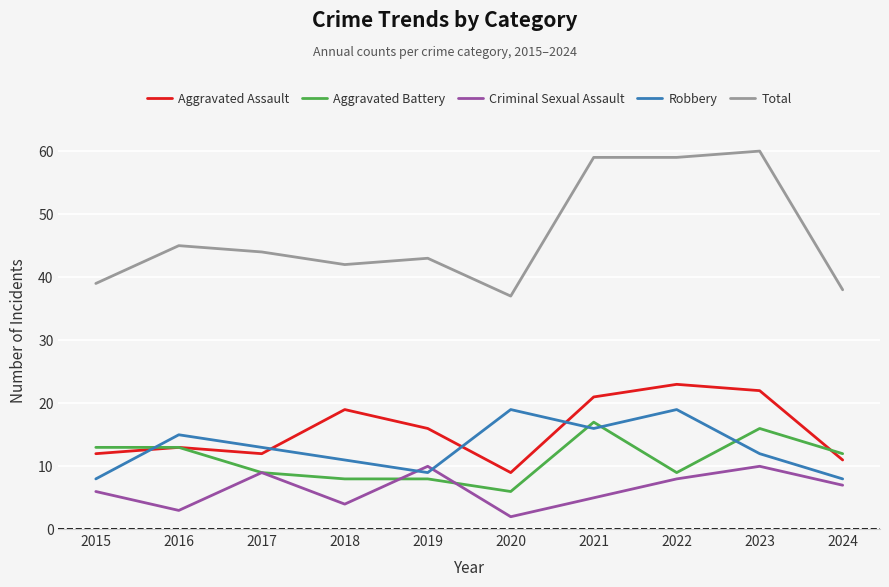

How many series are shown in this chart?

5